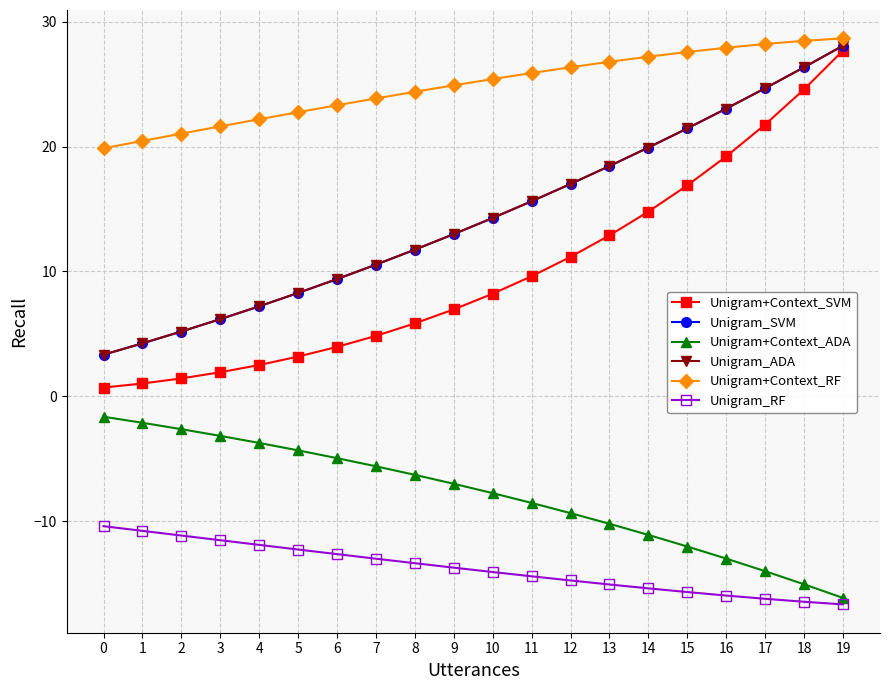

Reading left to right, list all the values displayed in this chart.

Unigram+Context_SVM: 0=0.7	1=1.0	2=1.4	3=1.9	4=2.5	5=3.2	6=4.0	7=4.8	8=5.8	9=7.0	10=8.2	11=9.6	12=11.2	13=12.9	14=14.8	15=16.9	16=19.2	17=21.8	18=24.6	19=27.7
Unigram_SVM: 0=3.3	1=4.2	2=5.2	3=6.2	4=7.2	5=8.3	6=9.4	7=10.5	8=11.7	9=13.0	10=14.3	11=15.6	12=17.0	13=18.4	14=19.9	15=21.5	16=23.0	17=24.7	18=26.4	19=28.1
Unigram+Context_ADA: 0=-1.6	1=-2.1	2=-2.6	3=-3.2	4=-3.7	5=-4.3	6=-4.9	7=-5.6	8=-6.3	9=-7.0	10=-7.7	11=-8.5	12=-9.3	13=-10.2	14=-11.1	15=-12.0	16=-13.0	17=-14.0	18=-15.0	19=-16.1
Unigram_ADA: 0=3.3	1=4.2	2=5.2	3=6.2	4=7.2	5=8.3	6=9.4	7=10.5	8=11.7	9=13.0	10=14.3	11=15.6	12=17.0	13=18.4	14=19.9	15=21.5	16=23.0	17=24.7	18=26.4	19=28.1
Unigram+Context_RF: 0=19.9	1=20.5	2=21.0	3=21.6	4=22.2	5=22.8	6=23.3	7=23.9	8=24.4	9=24.9	10=25.4	11=25.9	12=26.4	13=26.8	14=27.2	15=27.6	16=27.9	17=28.2	18=28.5	19=28.7
Unigram_RF: 0=-10.4	1=-10.8	2=-11.1	3=-11.5	4=-11.9	5=-12.3	6=-12.6	7=-13.0	8=-13.4	9=-13.7	10=-14.1	11=-14.4	12=-14.7	13=-15.1	14=-15.4	15=-15.7	16=-15.9	17=-16.2	18=-16.4	19=-16.7